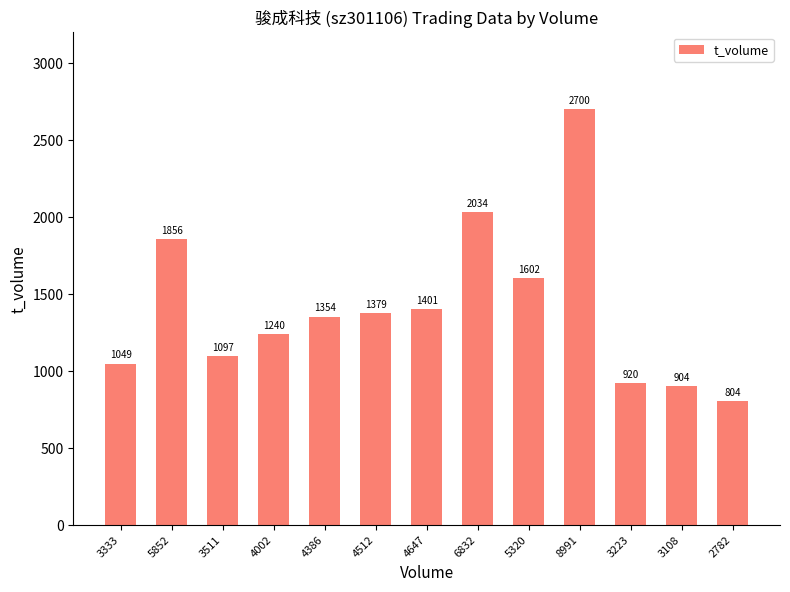

Between 4002 and 3511, which is larger?

4002